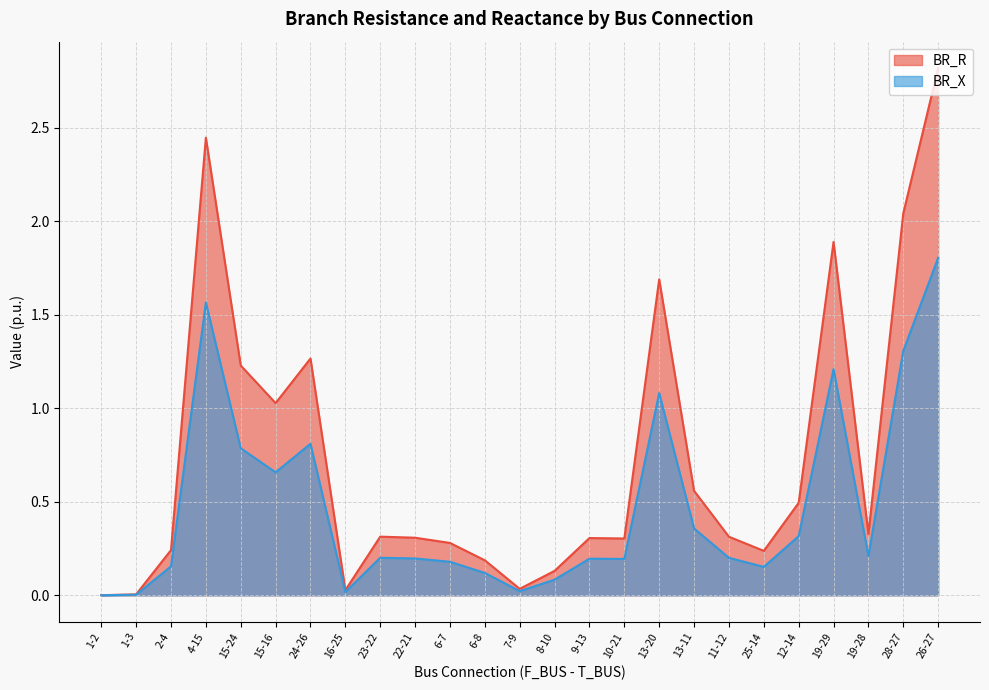

At 22-21, list the series in order from largest to smallest.

BR_R, BR_X